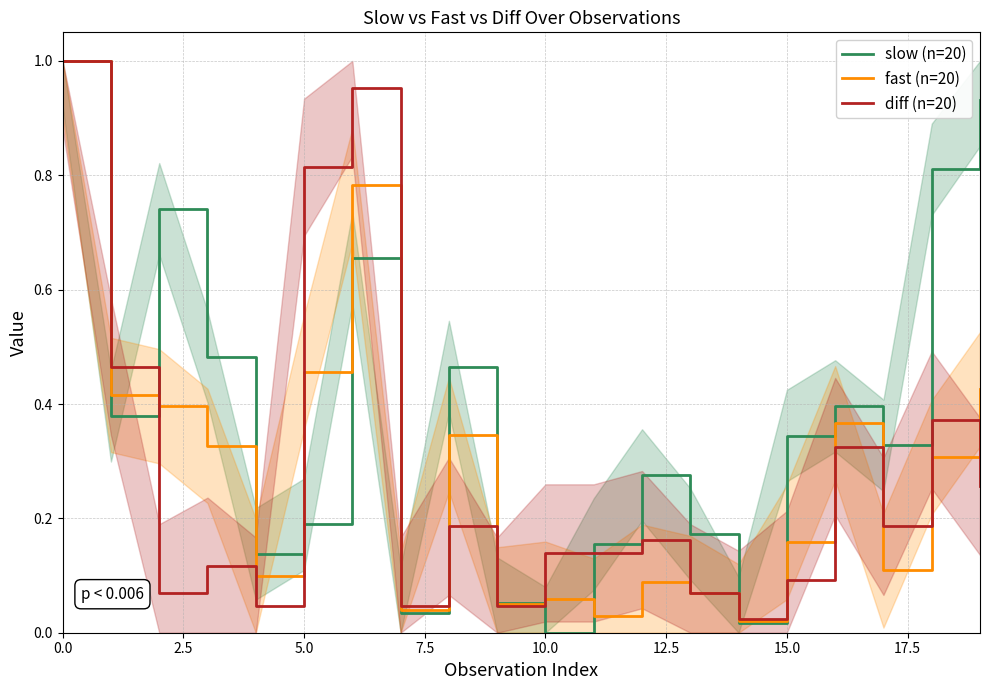

Reading left to right, extract all data points from this chart.

slow (n=20): 1.0	0.4	0.7	0.5	0.1	0.2	0.7	0.0	0.5	0.1	0.0	0.2	0.3	0.2	0.0	0.3	0.4	0.3	0.8	0.9
fast (n=20): 1.0	0.4	0.4	0.3	0.1	0.5	0.8	0.0	0.3	0.0	0.1	0.0	0.1	0.1	0.0	0.2	0.4	0.1	0.3	0.4
diff (n=20): 1.0	0.5	0.1	0.1	0.0	0.8	1.0	0.0	0.2	0.0	0.1	0.1	0.2	0.1	0.0	0.1	0.3	0.2	0.4	0.3